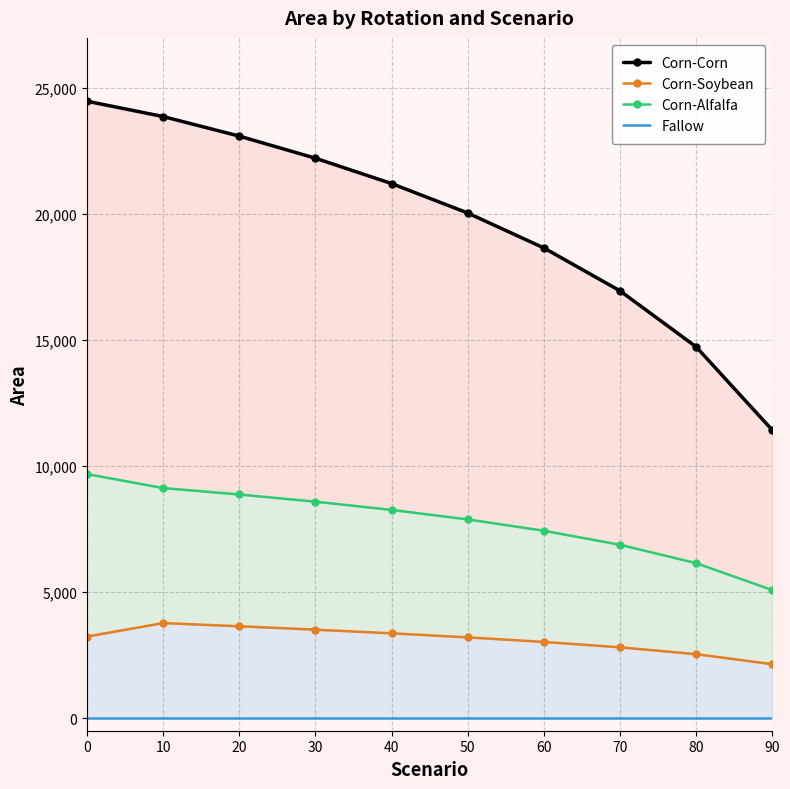

True or false: Corn-Alfalfa and Fallow cross at least once.

False